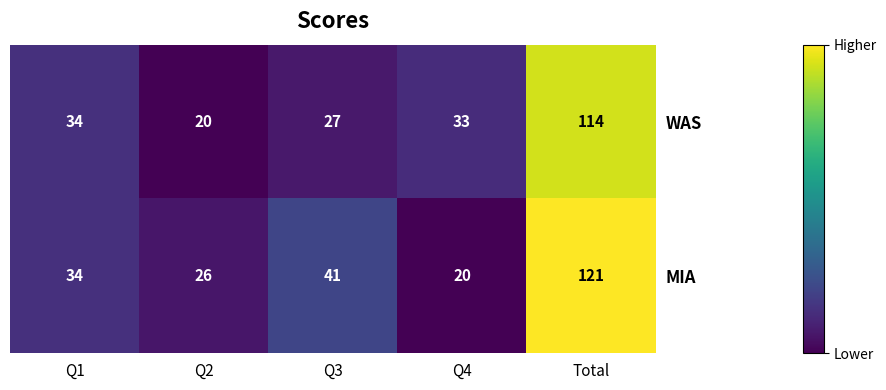

What is the average value of the WAS series?

46